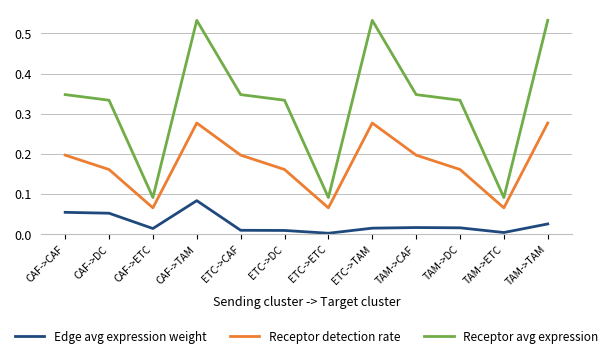

What is the label of the 5th point from the right?

ETC->TAM